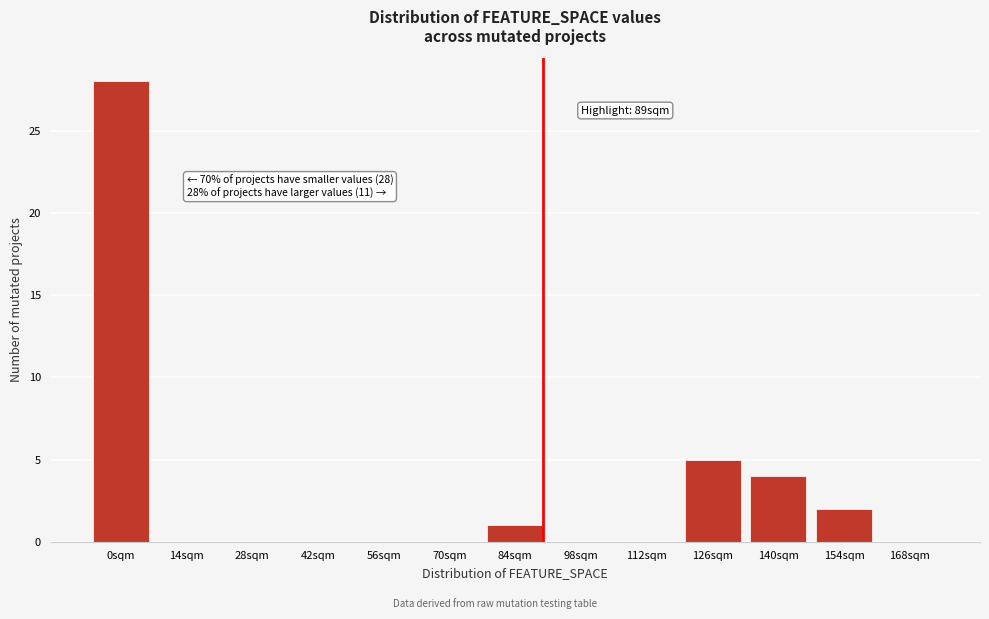

Reading right to left, list all the values displayed in this chart.

168sqm=0	154sqm=2	140sqm=4	126sqm=5	112sqm=0	98sqm=0	84sqm=1	70sqm=0	56sqm=0	42sqm=0	28sqm=0	14sqm=0	0sqm=28